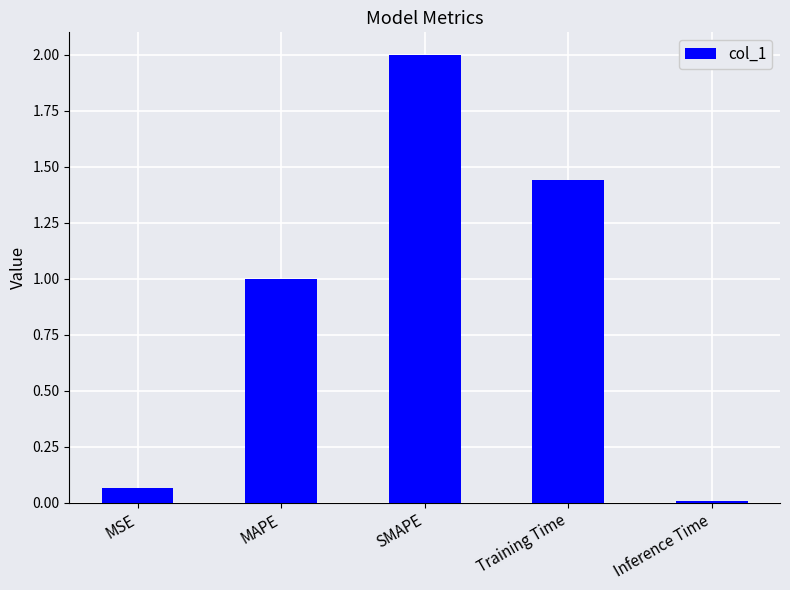

Between MAPE and SMAPE, which is larger?

SMAPE